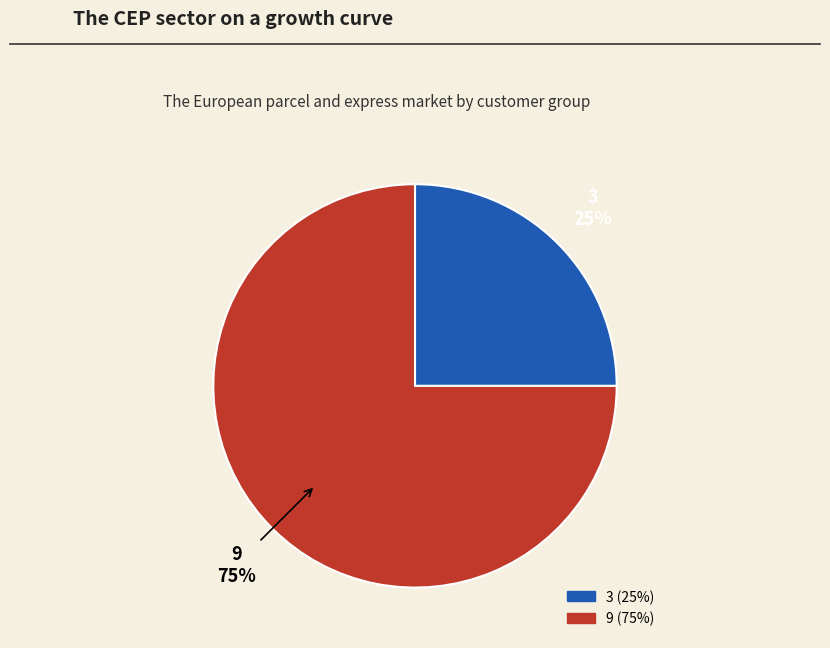

Approximately how many times larger is the value at 9 compared to 3?

3.0